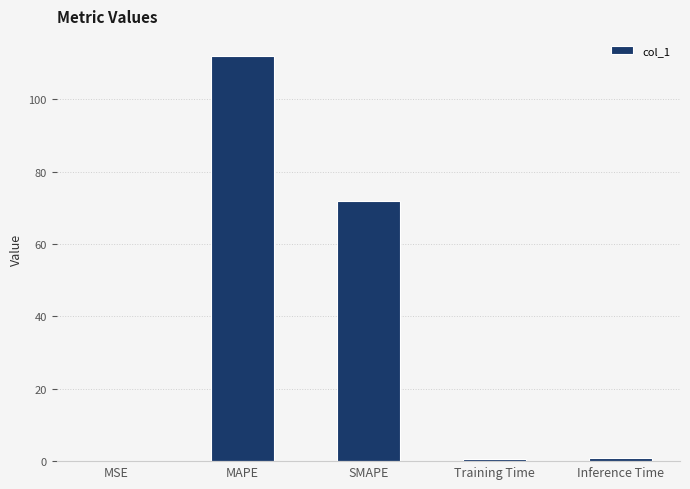

The chart shows a value of 0.7 at Training Time. True or false?

True